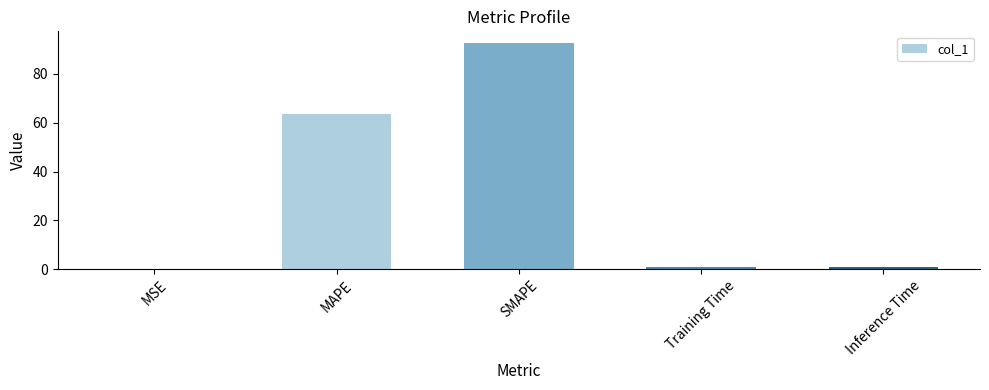

Which has a higher value, Training Time or MAPE?

MAPE